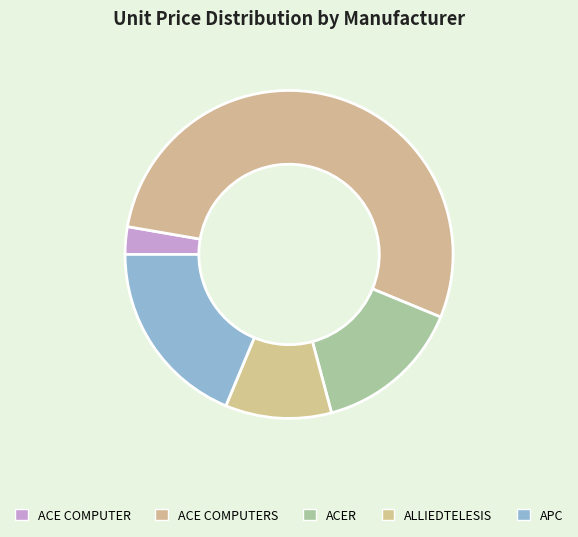

Does any single category account for the majority?

Yes